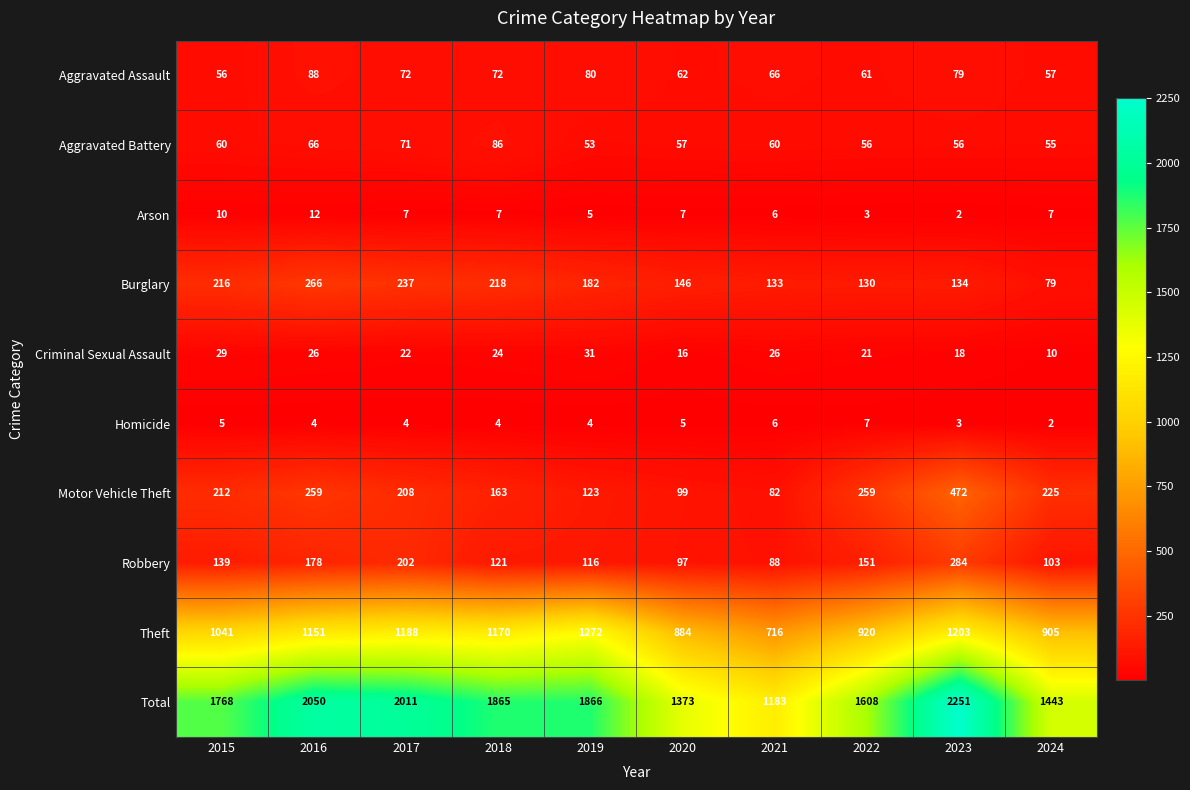

True or false: Theft has a value of 1188 at 2017.

True